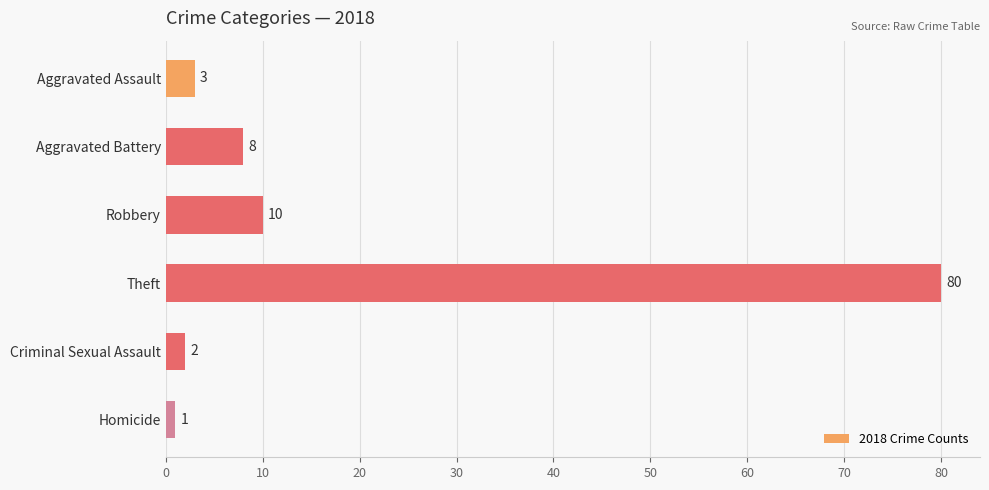

What is the difference between the maximum and minimum values?

79